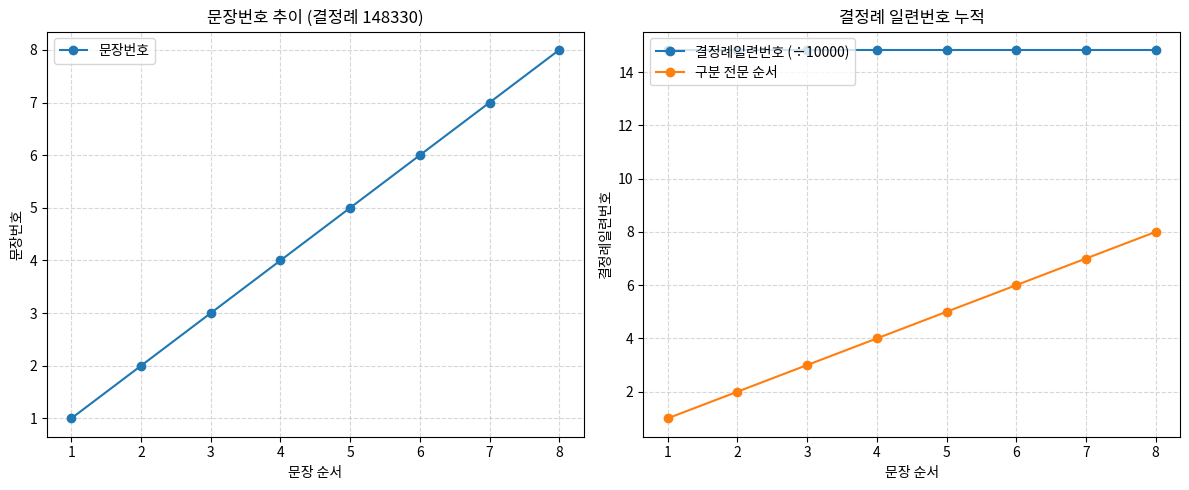

The 문장번호 series shows 4 at 4. True or false?

True